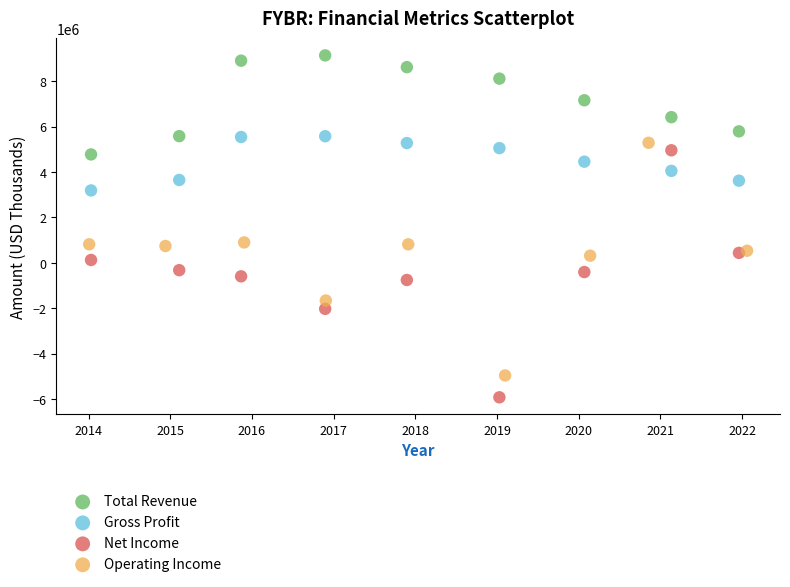

Which series reaches the maximum Y coordinate?

Total Revenue